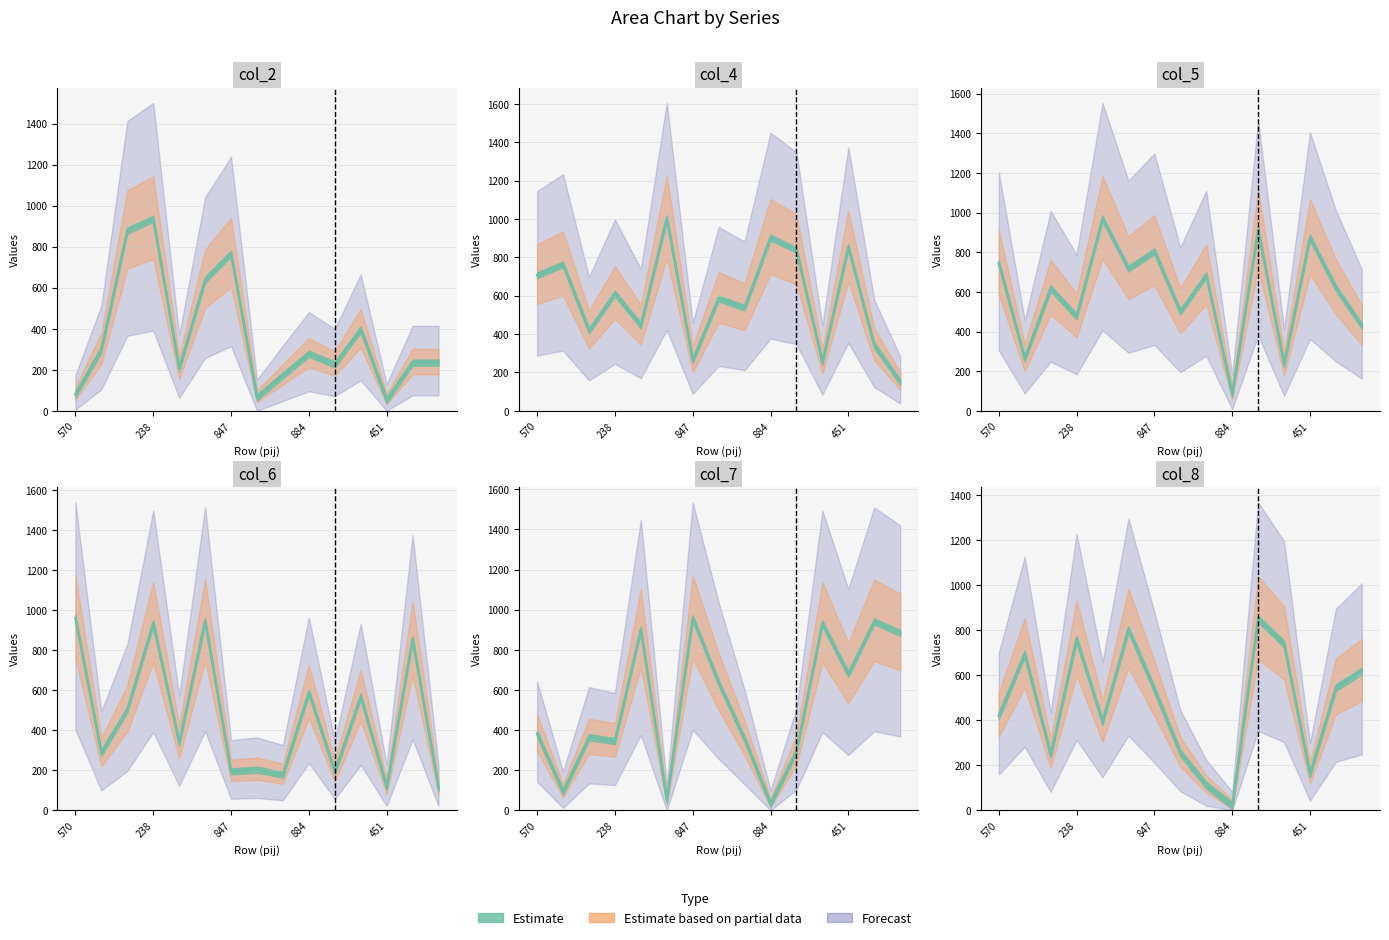

What is the average value of the col_2 series?

365